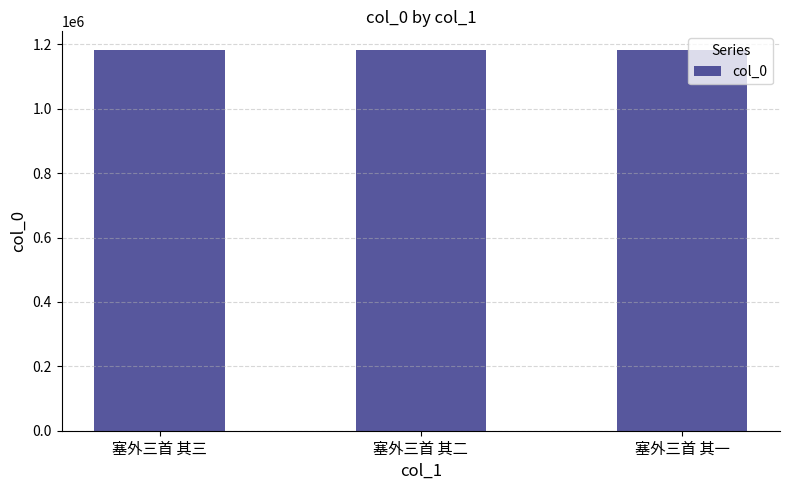

Is it true that the value at 塞外三首 其三 is 1181562?

True